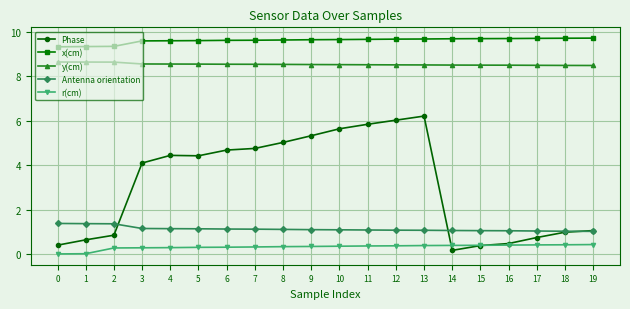

What is the difference between the maximum and minimum values in the Antenna orientation series?

0.4